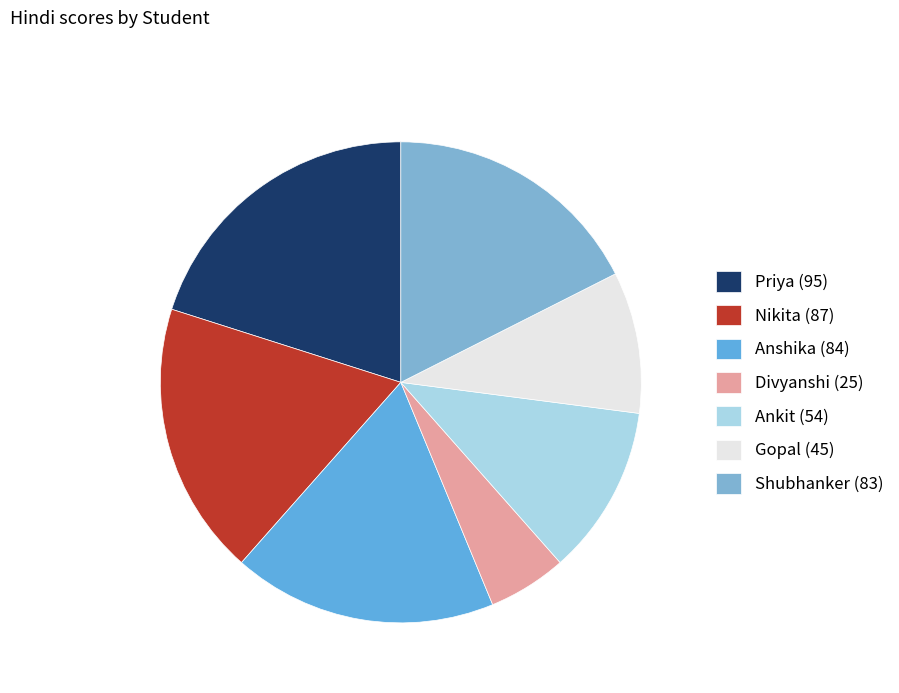

What is the largest slice in the pie chart?

Priya